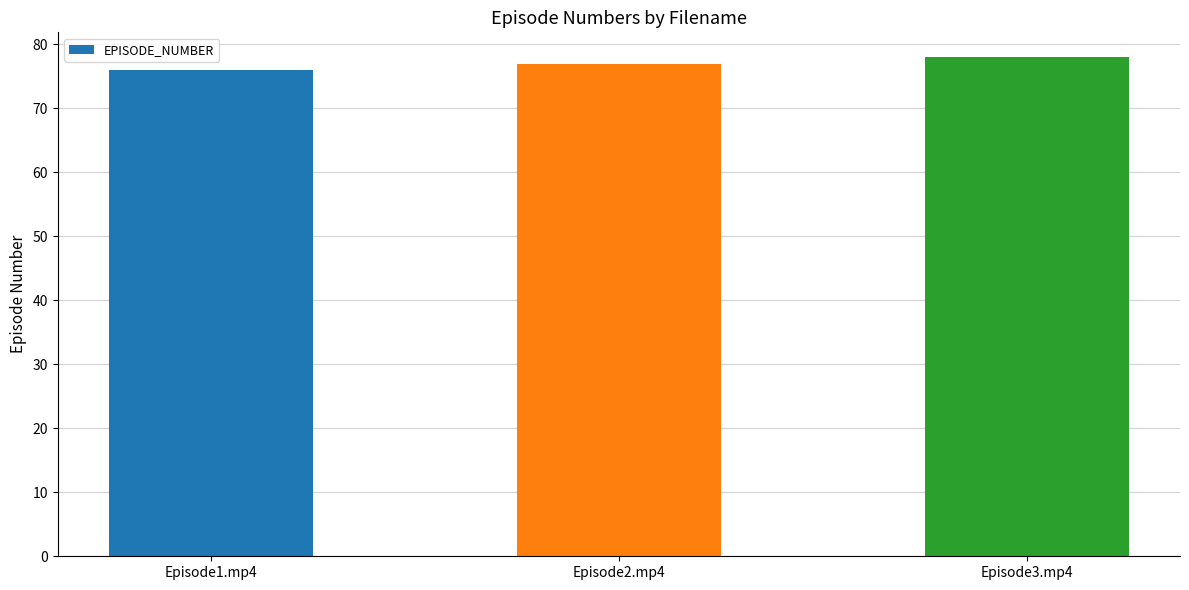

Which has a higher value, Episode2.mp4 or Episode1.mp4?

Episode2.mp4